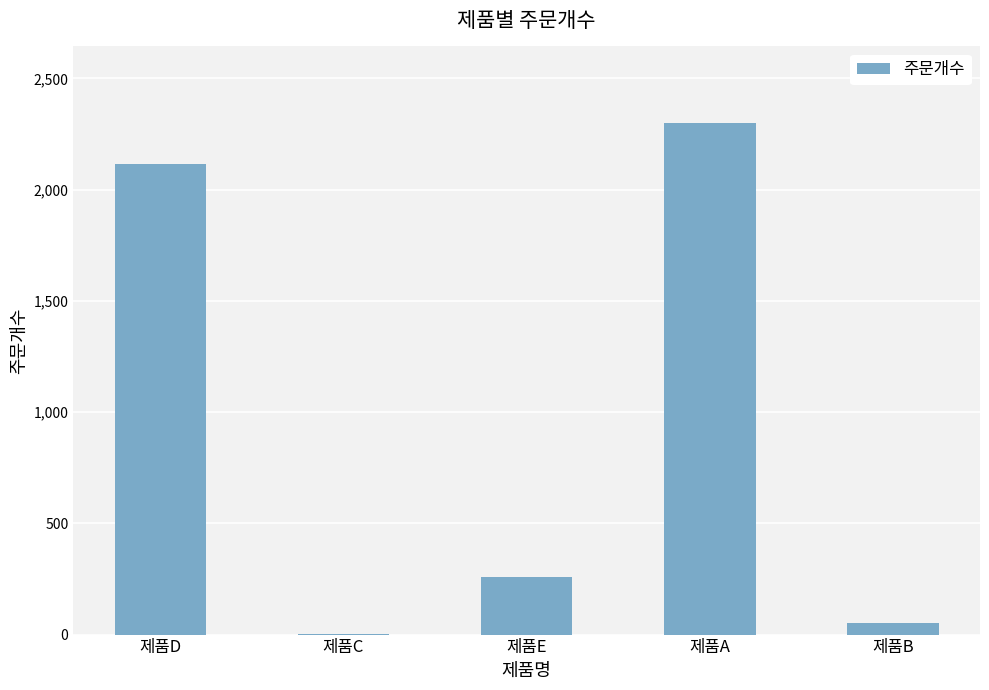

What is the maximum value shown in the chart?

2299